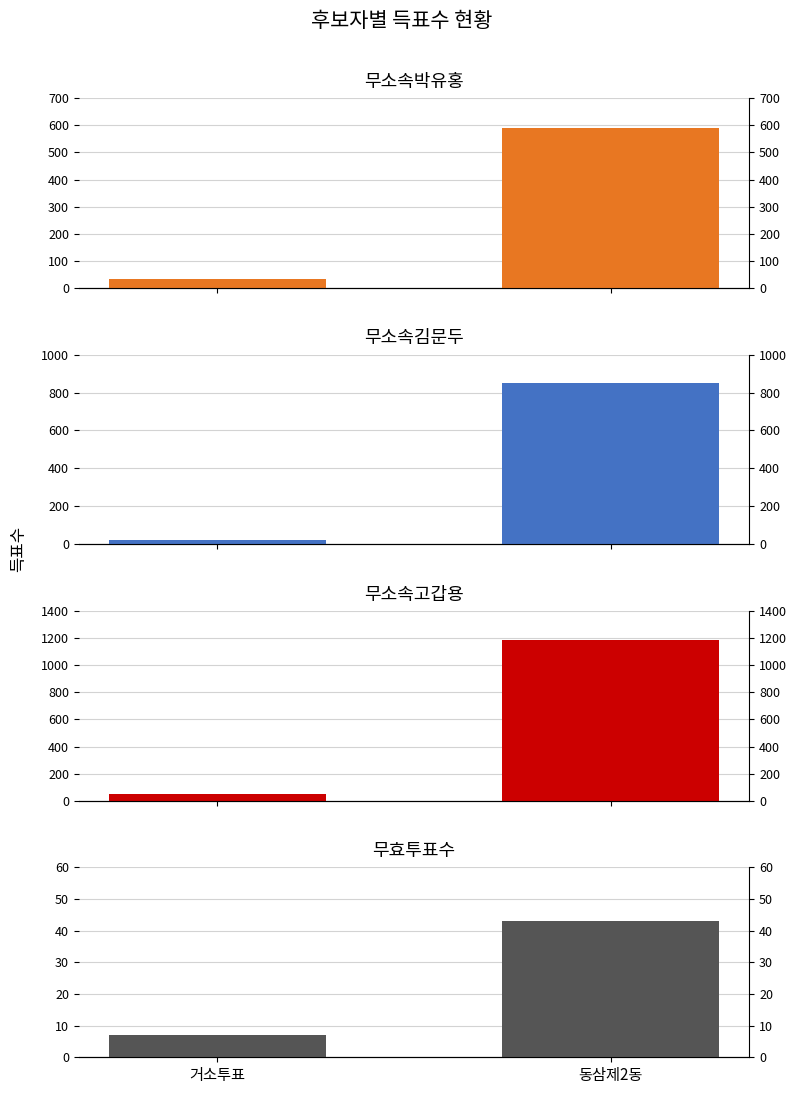

Which series changed the most between 거소투표 and 동삼제2동?

무소속고갑용